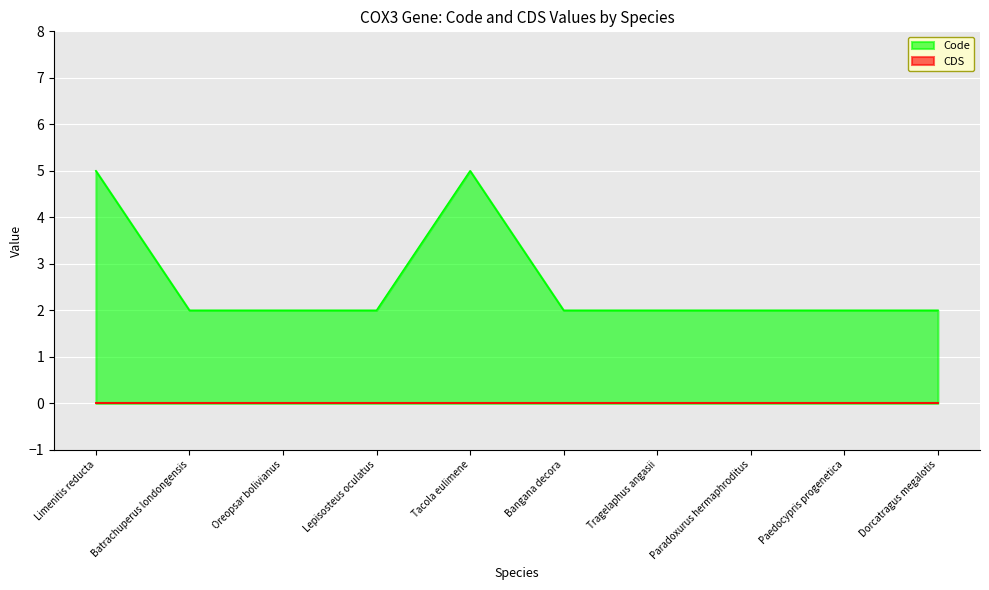

Does the chart display data point markers on the line(s)?

No